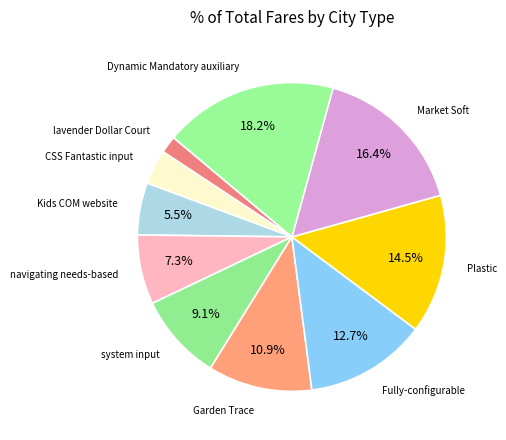

How many segments does this pie chart have?

10